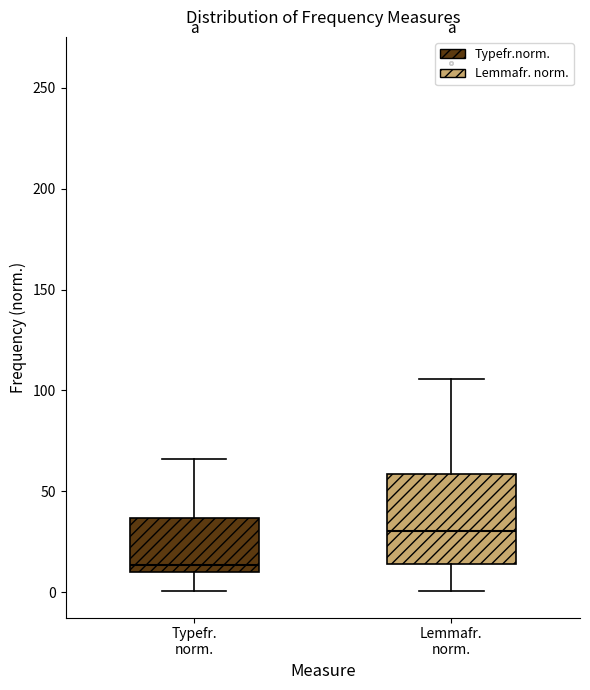

Reading left to right, read every box against the y-axis: the position of its median line, the range the box covers, and the ends of its whiskers. The values are not printed on the chart, so give them approximately, as read against the axis.

Typefr. norm.: median 15, box 10 to 35, whiskers 0 to 65
Lemmafr. norm.: median 30, box 15 to 60, whiskers 0 to 105